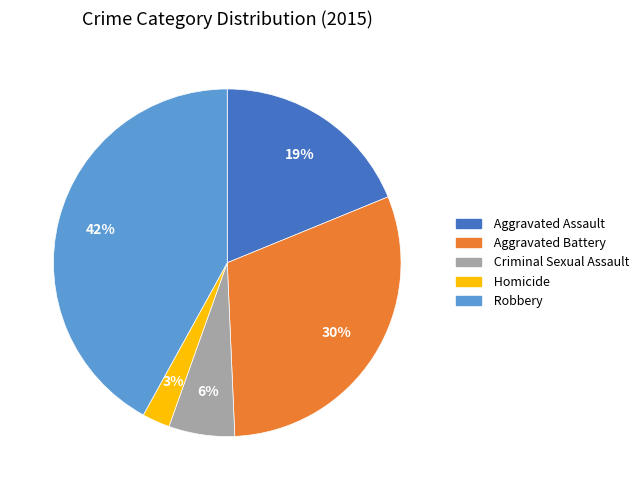

Is Aggravated Battery the majority of the pie?

No